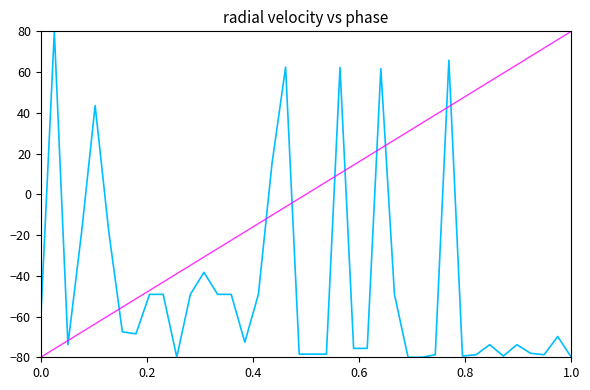

What is the minimum value shown in the chart?

-80.0